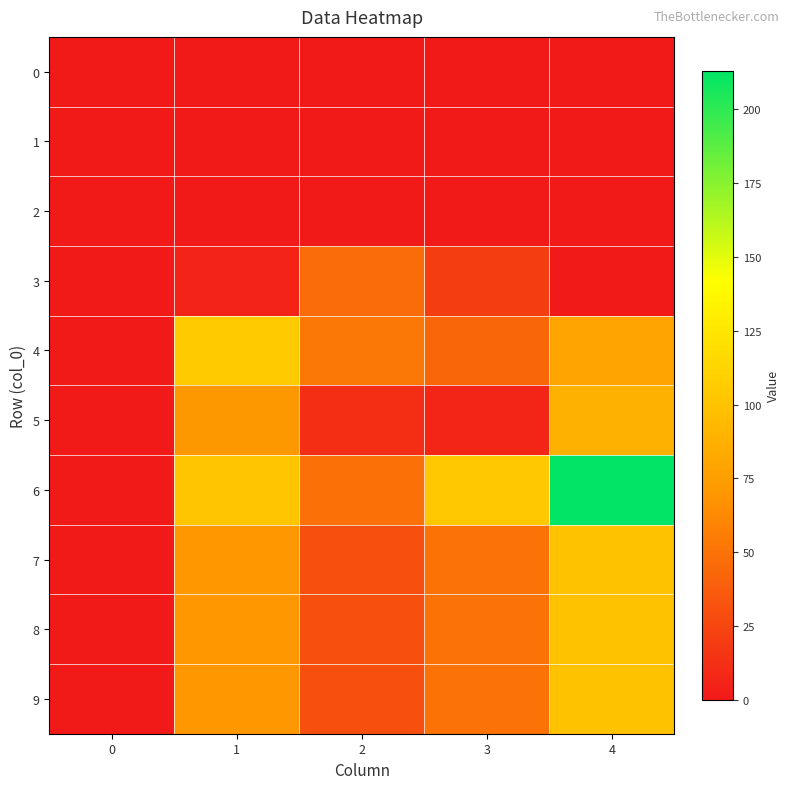

How many data points does each series have?

5